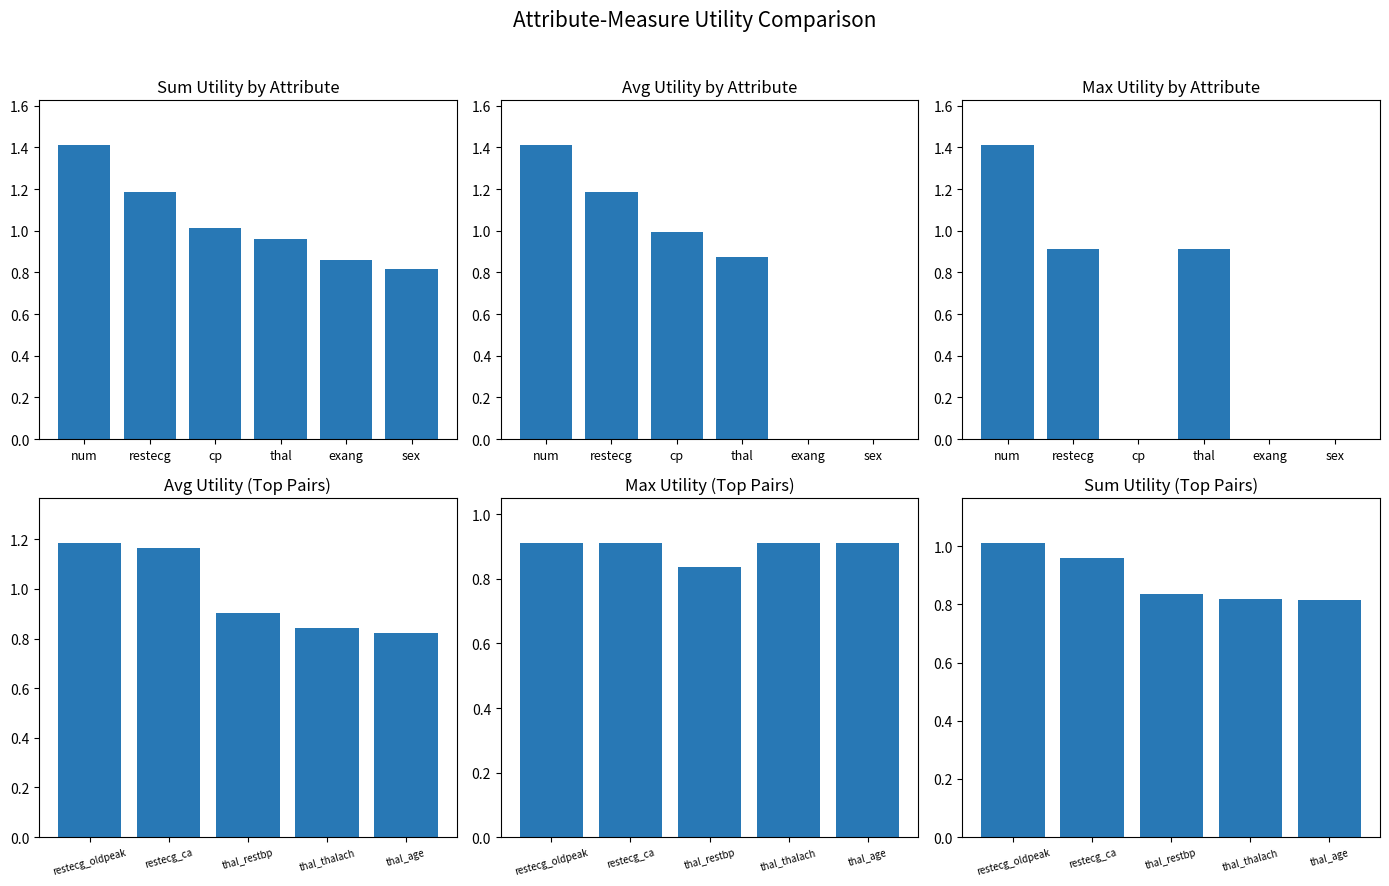

What position from the left is restecg_oldpeak?

1